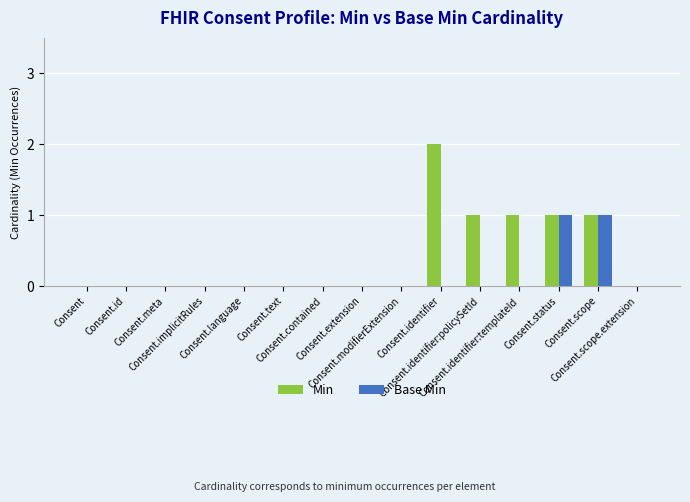

What is the sum of all Min values?

6